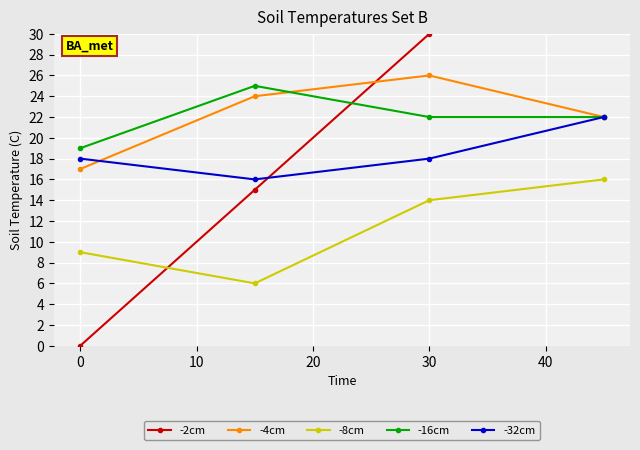

Where is the first local maximum for -4cm?

30